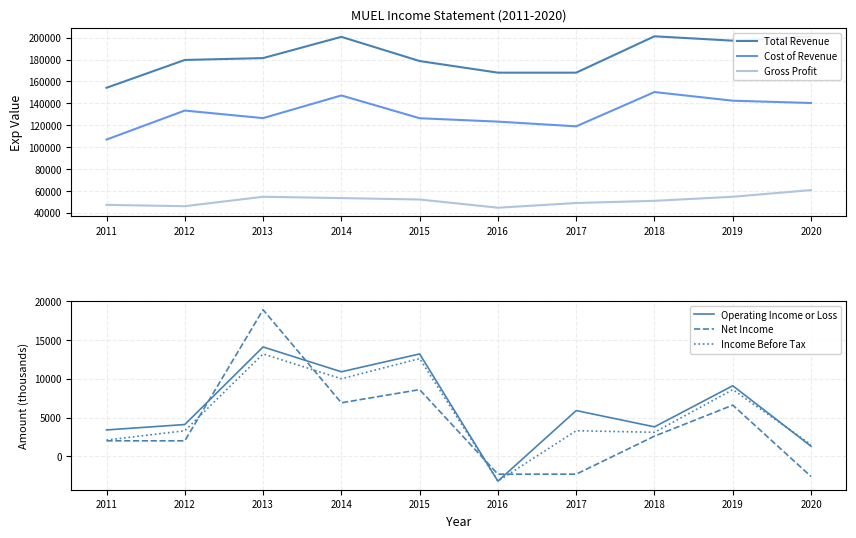

Count the number of categories in the chart.

10